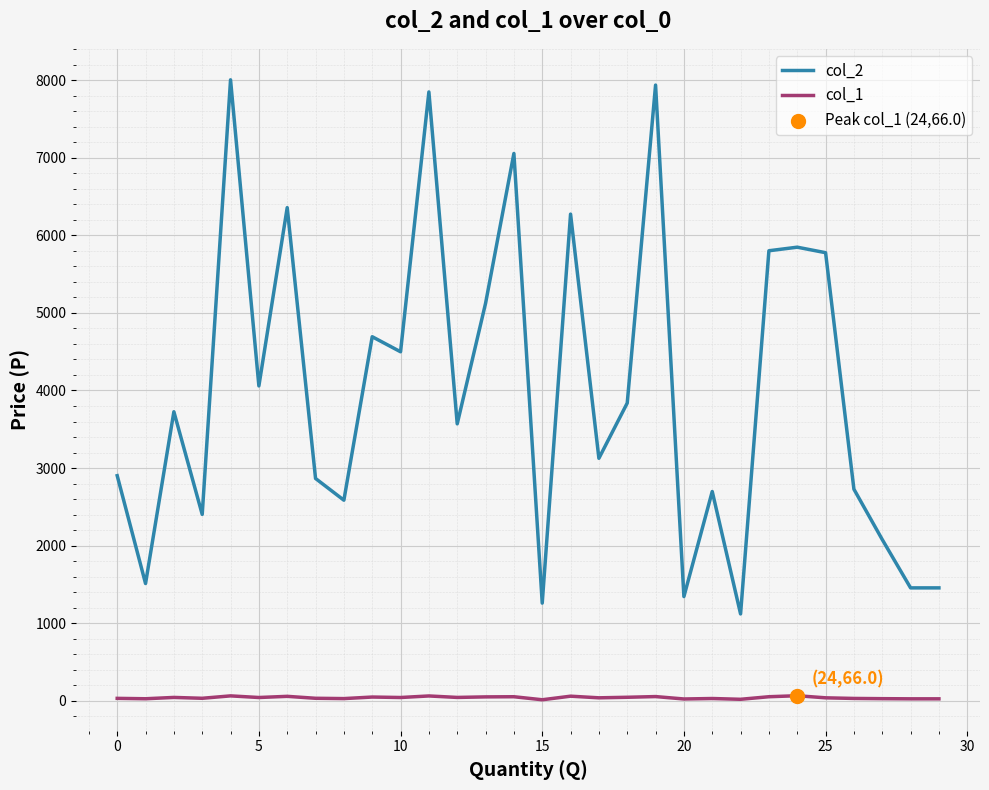

List the series in order of their peak value, lowest first.

col_1, col_2